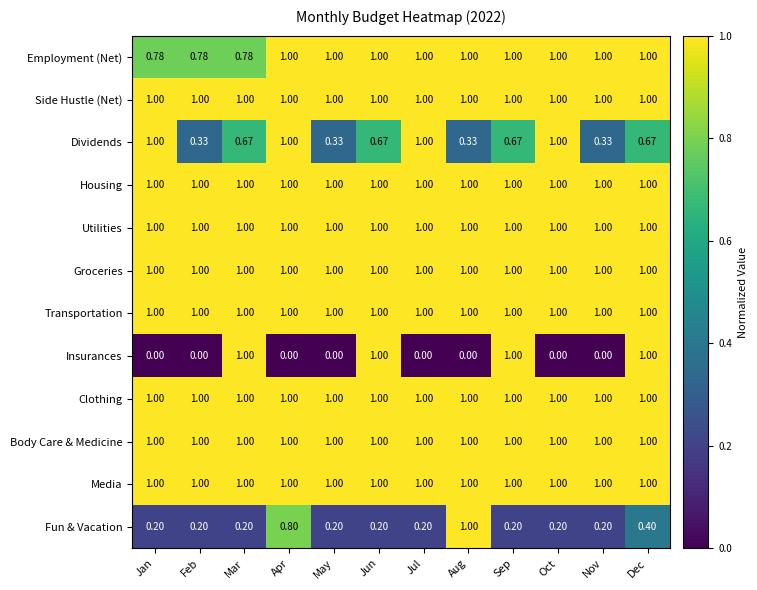

What is the spread (max minus min) of values at Apr?

1.0